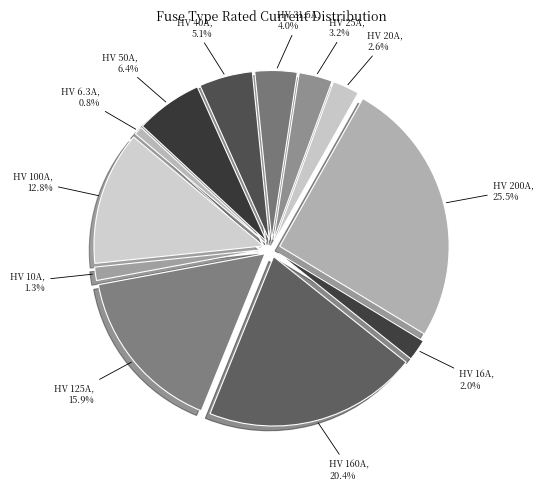

What is the largest slice in the pie chart?

HV 200A